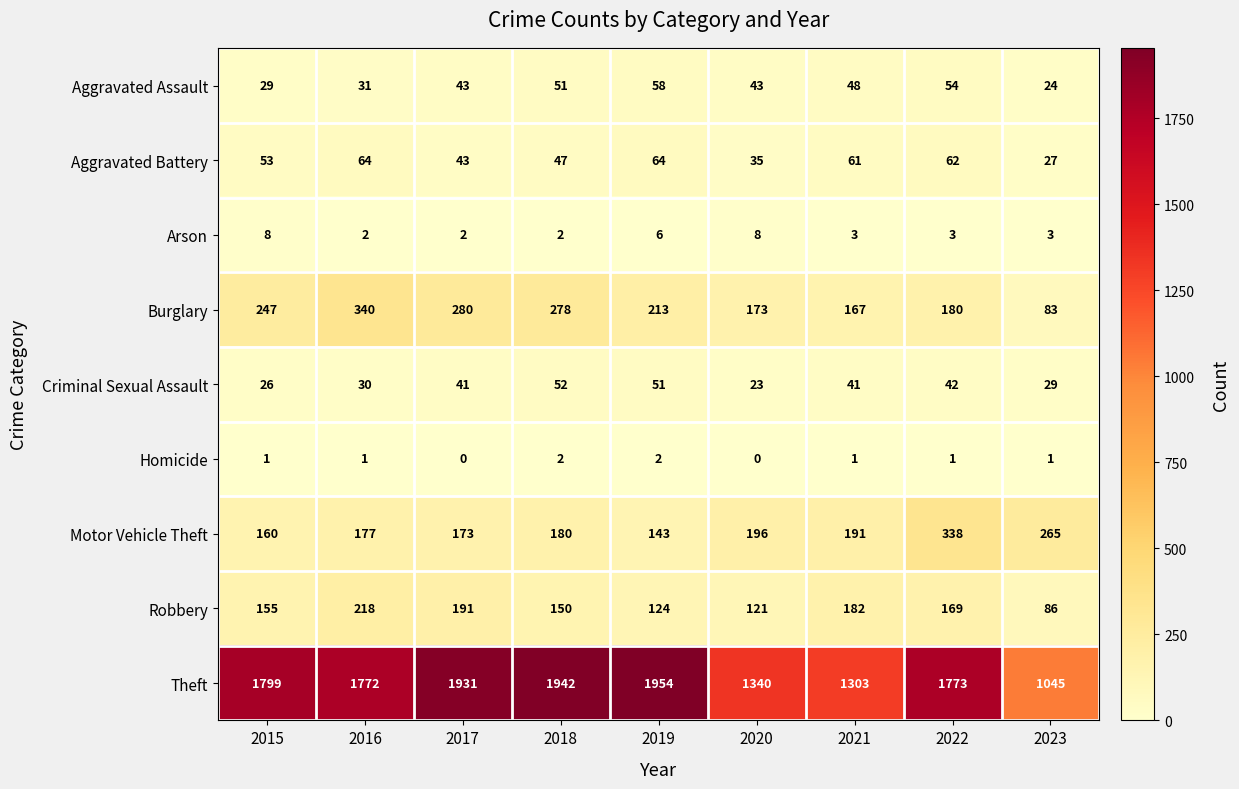

What is the average value of the Aggravated Assault series?

42